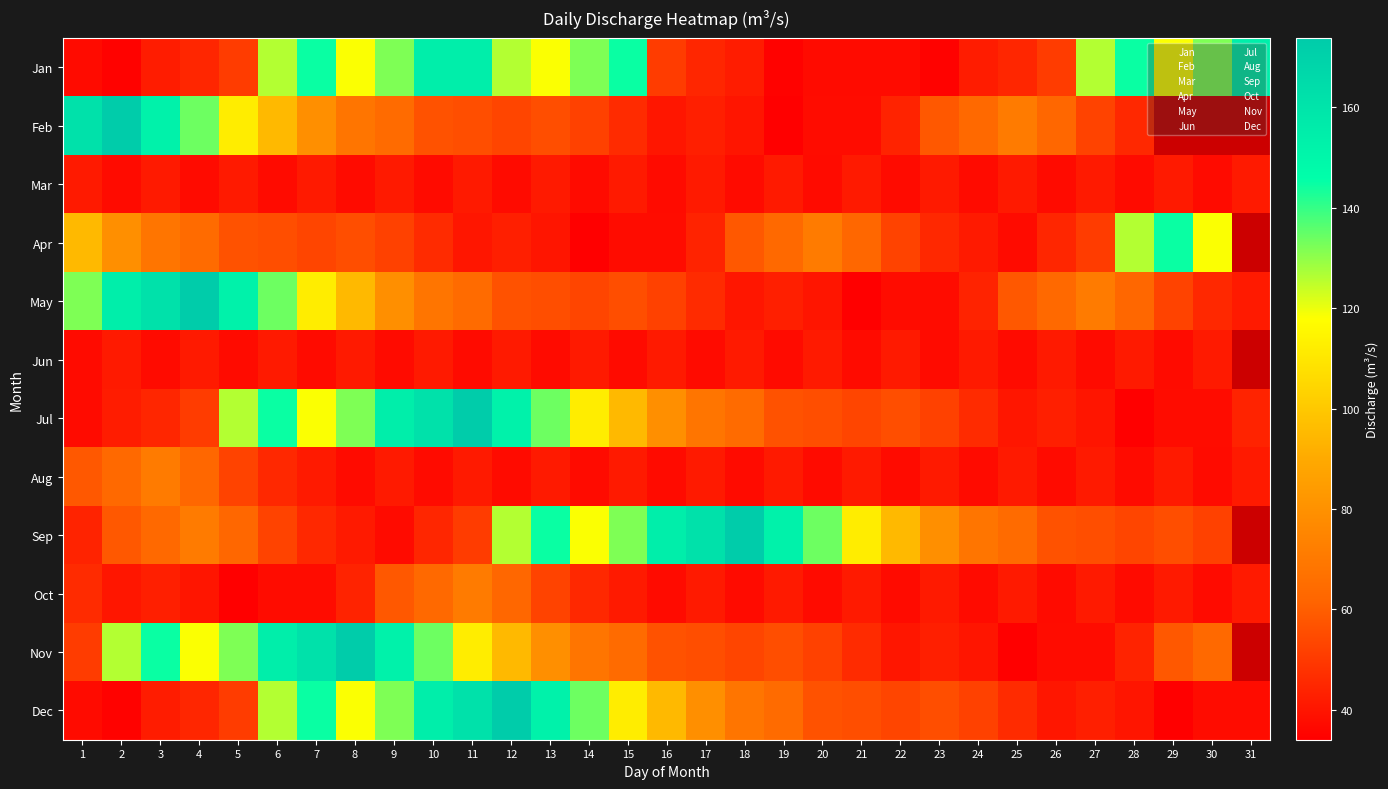

Which has a higher value, 29 or 26?

29